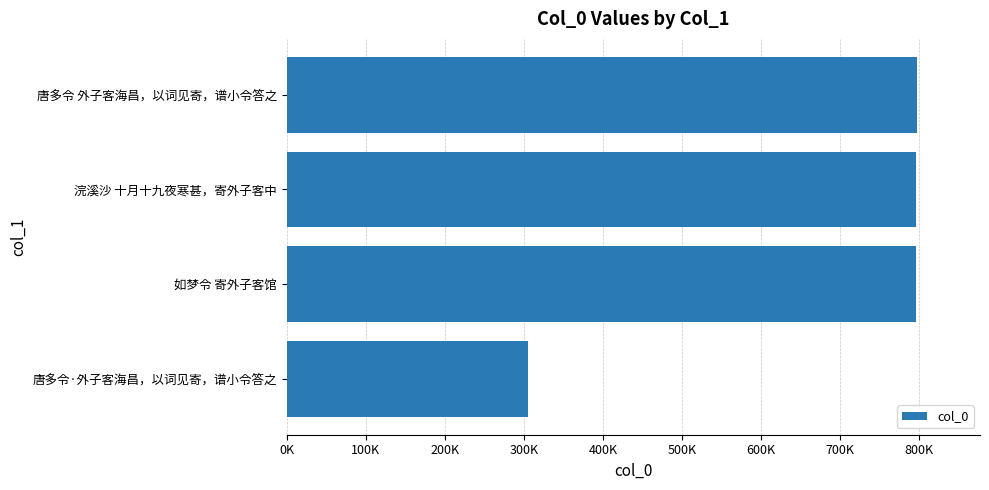

What is the difference between the maximum and second lowest values?

1037